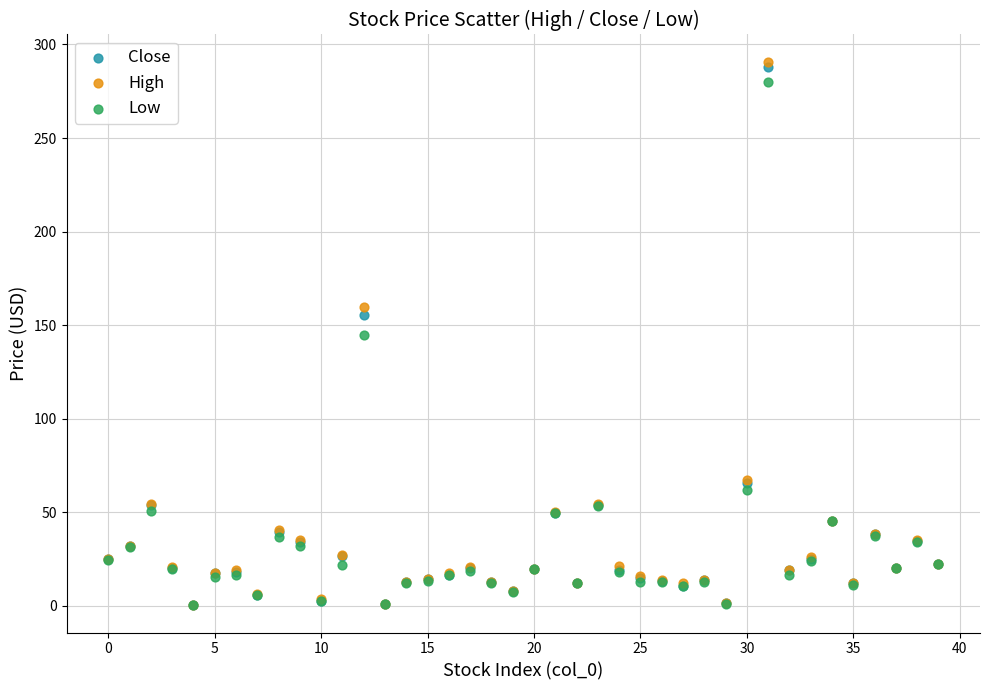

In the Low series, what Y value is closest to 140?

144.8